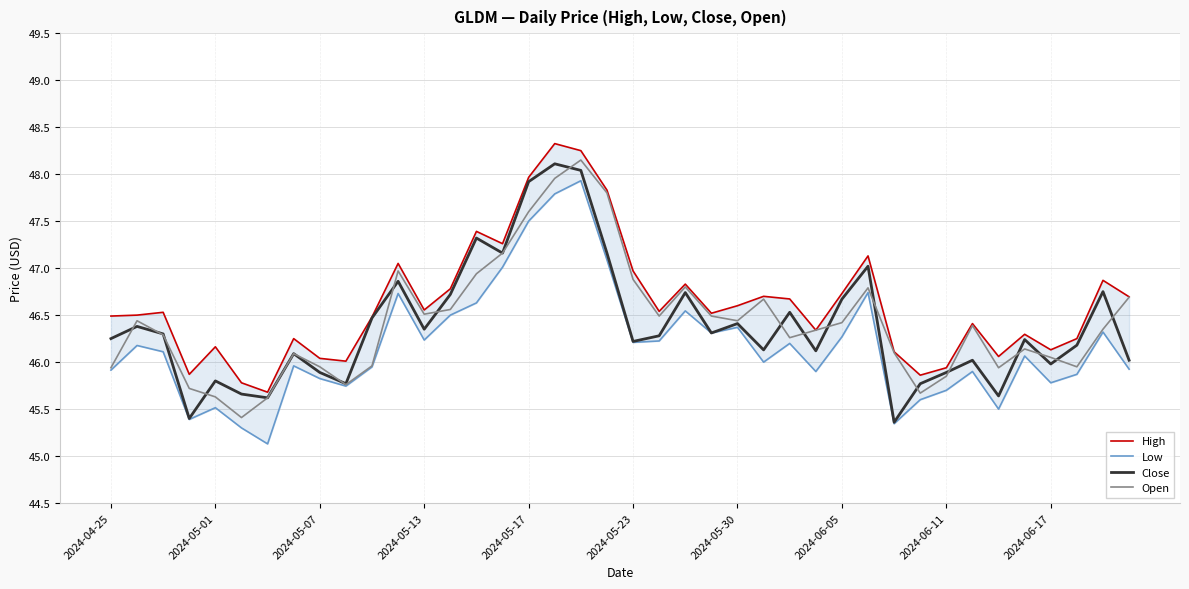

Is it true that Open equals 24.2 at 2024-06-17?

False